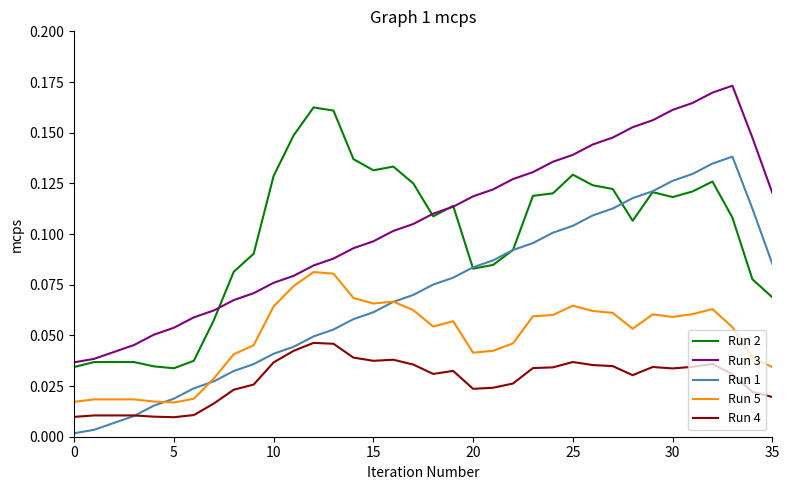

In Run 1, how many points are higher than both neighbors (excluding endpoints)?

1